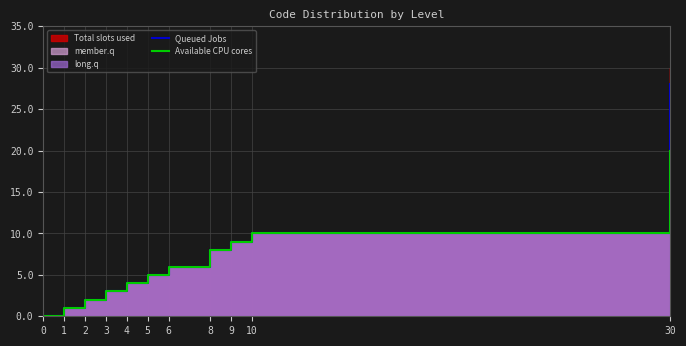

Rank the categories by Available CPU cores value from highest to lowest.

30, 10, 9, 8, 6, 5, 4, 3, 2, 1, 0